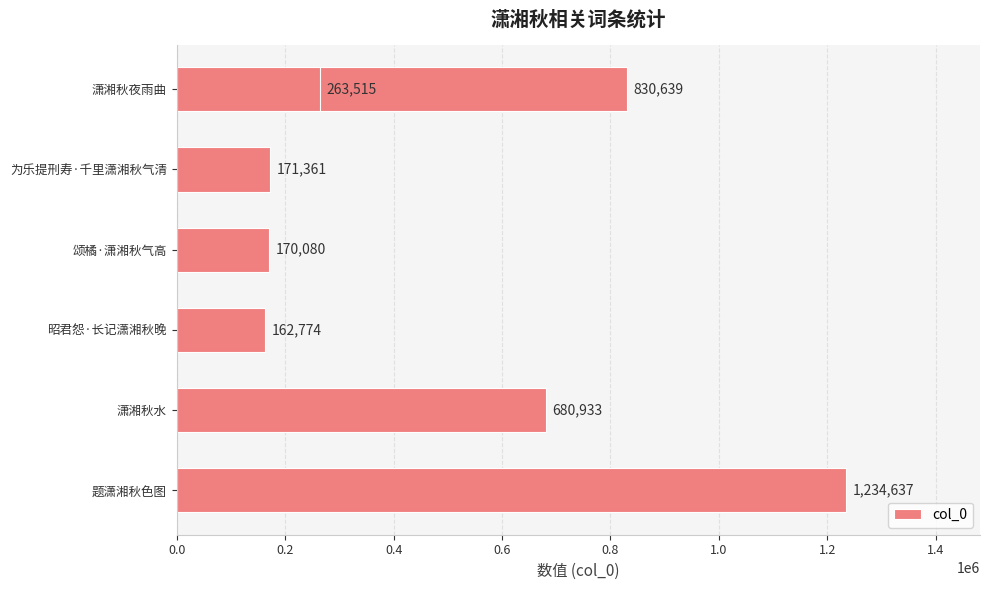

How many bars are there in total?

7